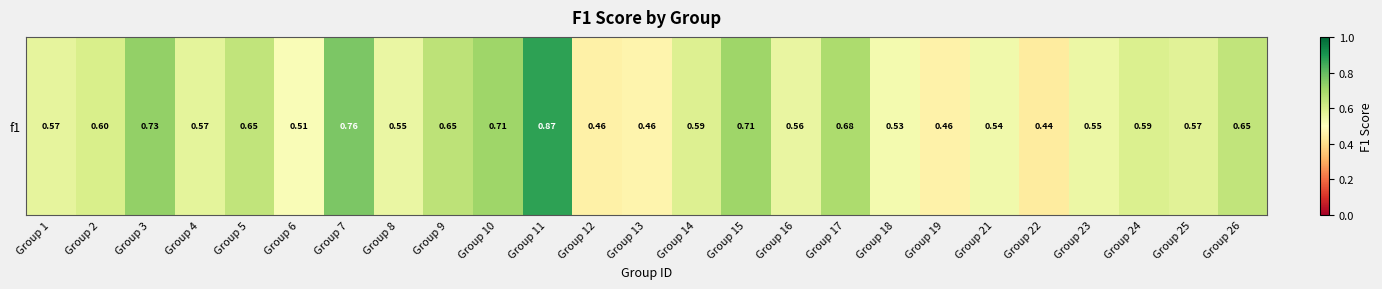

What is the difference between the maximum and minimum values?

0.4